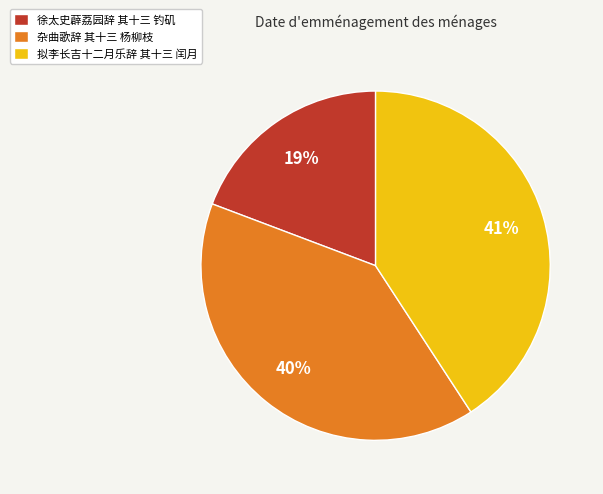

How many segments does this pie chart have?

3